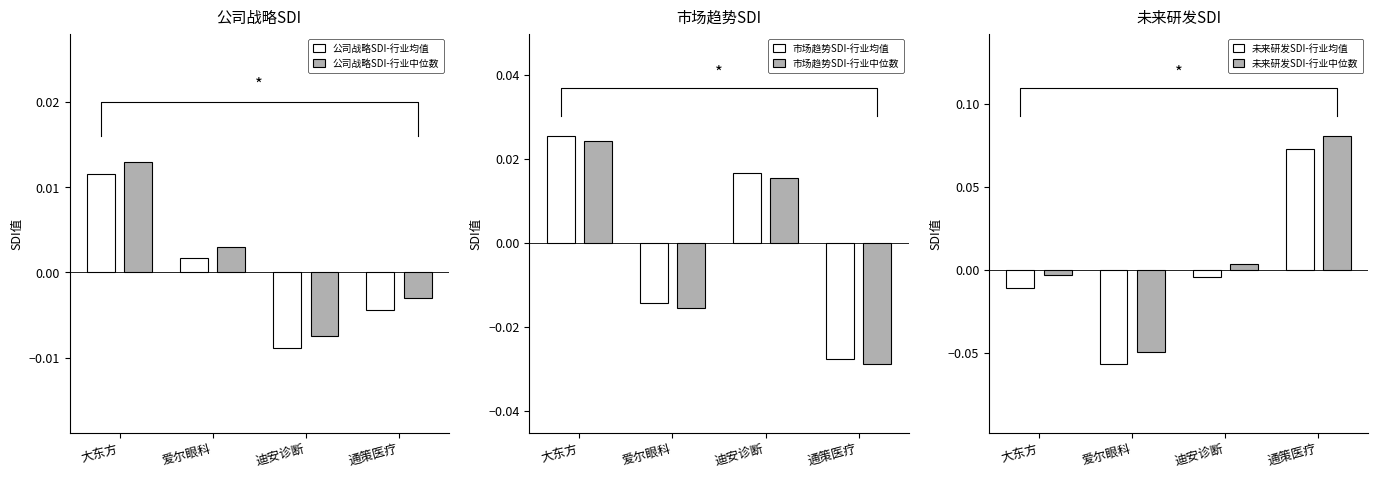

Where is 市场趋势SDI-行业中位数 nearest to the value 0?

爱尔眼科